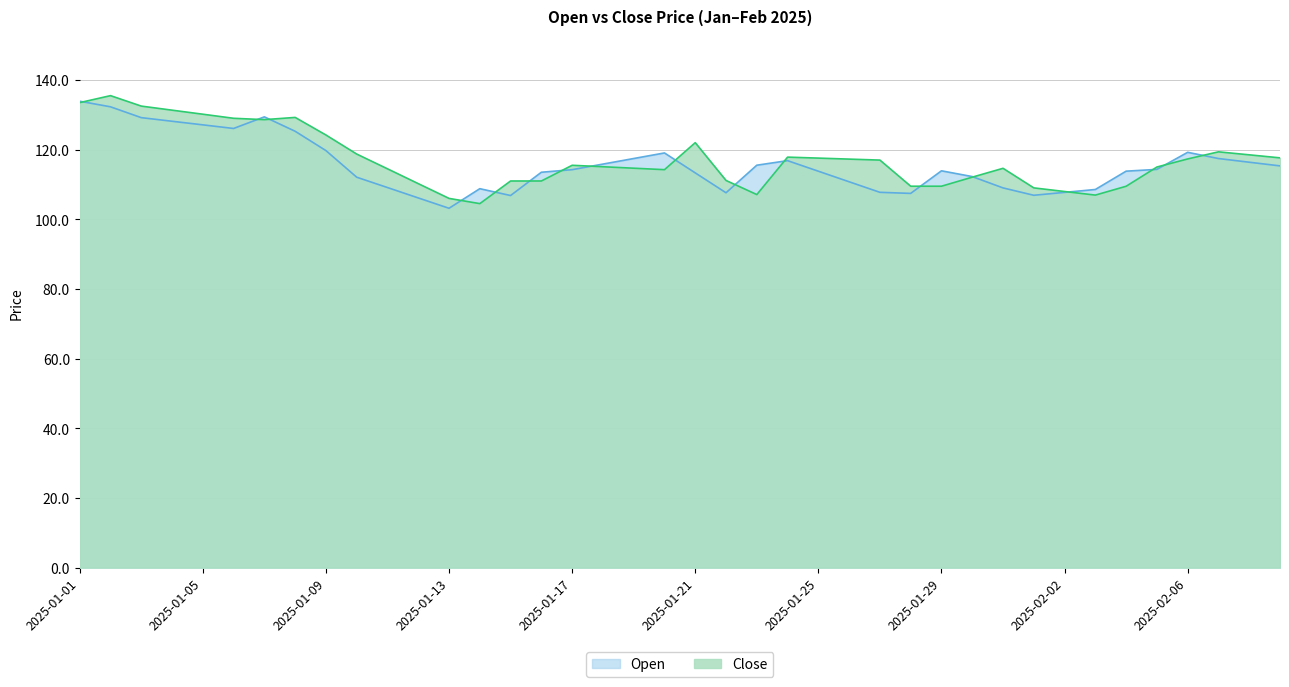

How many interior local peaks does the Close series have?

7